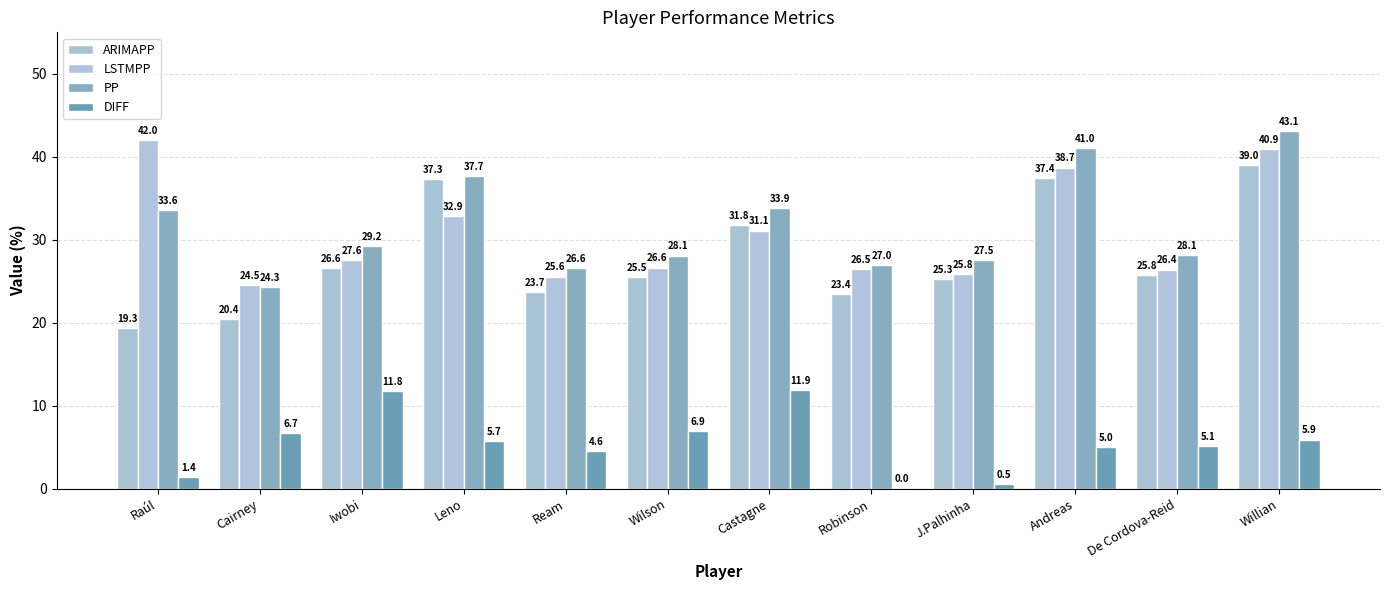

Reading left to right, what are all the values shown in this chart?

ARIMAPP: Raúl=19.3	Cairney=20.4	Iwobi=26.6	Leno=37.3	Ream=23.7	Wilson=25.5	Castagne=31.8	Robinson=23.4	J.Palhinha=25.3	Andreas=37.4	De Cordova-Reid=25.8	Willian=39.0
LSTMPP: Raúl=42.0	Cairney=24.5	Iwobi=27.6	Leno=32.9	Ream=25.6	Wilson=26.6	Castagne=31.1	Robinson=26.5	J.Palhinha=25.8	Andreas=38.7	De Cordova-Reid=26.4	Willian=40.9
PP: Raúl=33.6	Cairney=24.3	Iwobi=29.2	Leno=37.7	Ream=26.6	Wilson=28.1	Castagne=33.9	Robinson=27.0	J.Palhinha=27.5	Andreas=41.0	De Cordova-Reid=28.1	Willian=43.1
DIFF: Raúl=1.4	Cairney=6.7	Iwobi=11.8	Leno=5.7	Ream=4.6	Wilson=6.9	Castagne=11.9	Robinson=0.0	J.Palhinha=0.5	Andreas=5.0	De Cordova-Reid=5.1	Willian=5.9